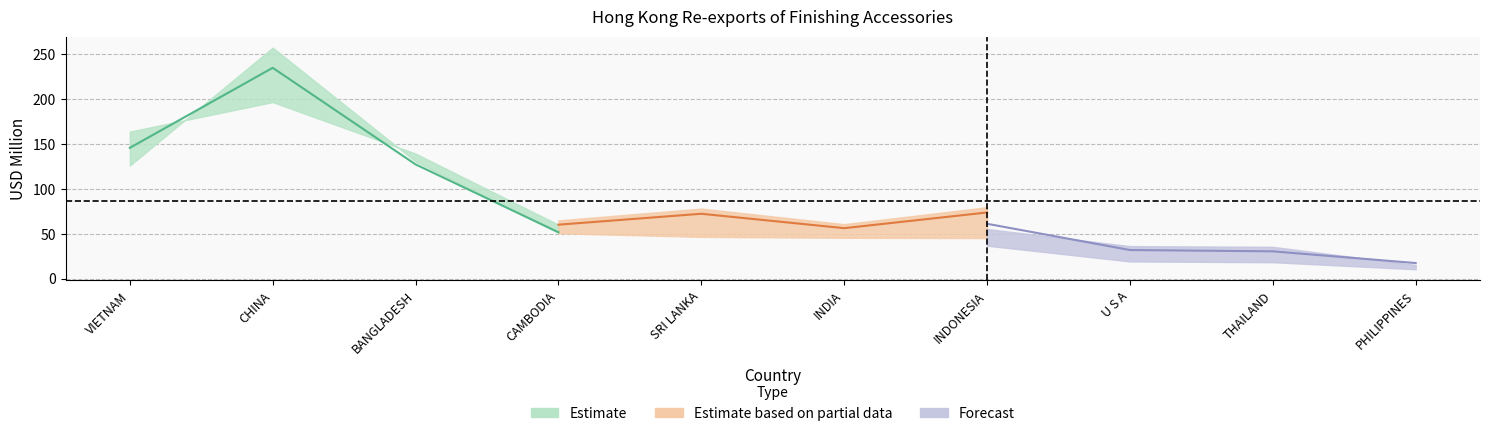

What is the label of the 1st point from the right?

PHILIPPINES